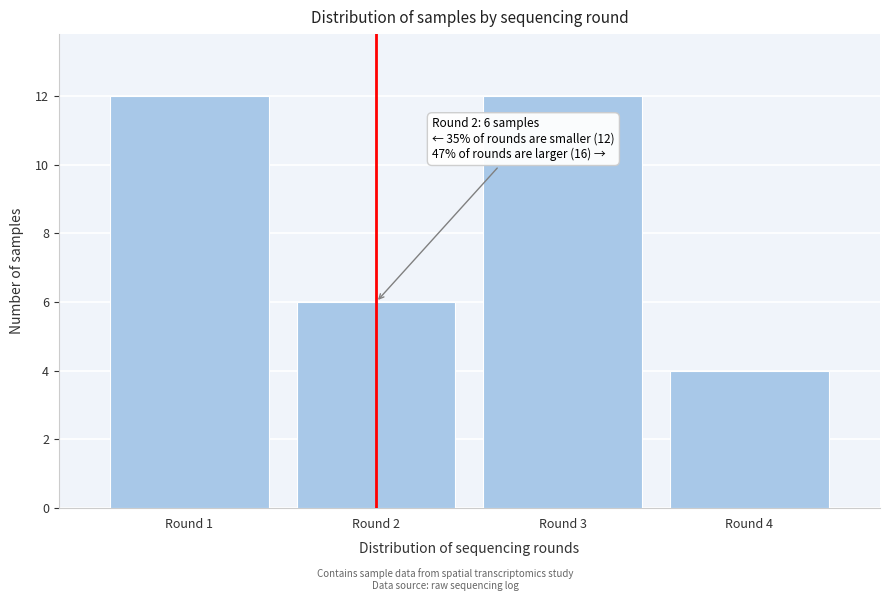

Reading left to right, what are all the values shown in this chart?

Round 1=12	Round 2=6	Round 3=12	Round 4=4